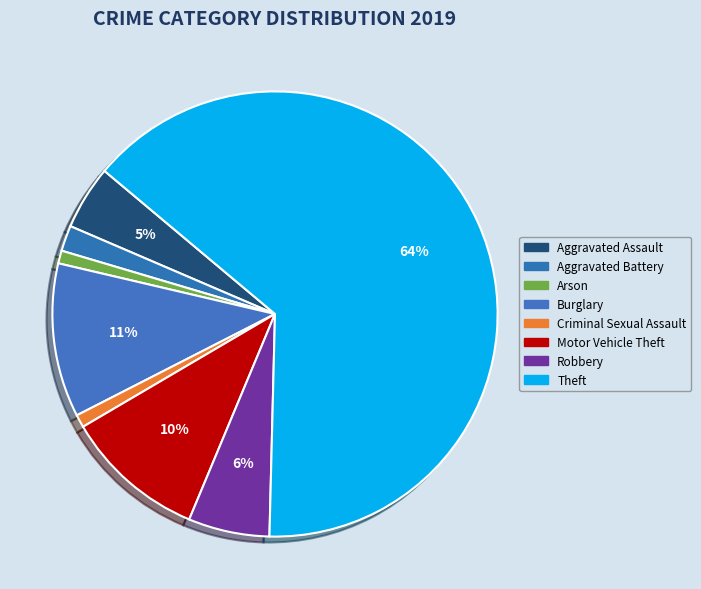

What portion of the pie excludes Arson?

99.1%